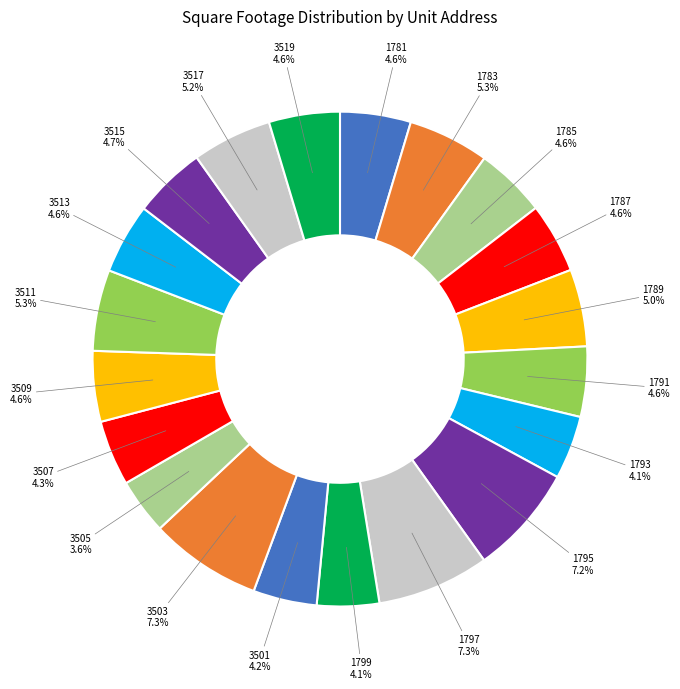

Count the number of slices in the pie.

20